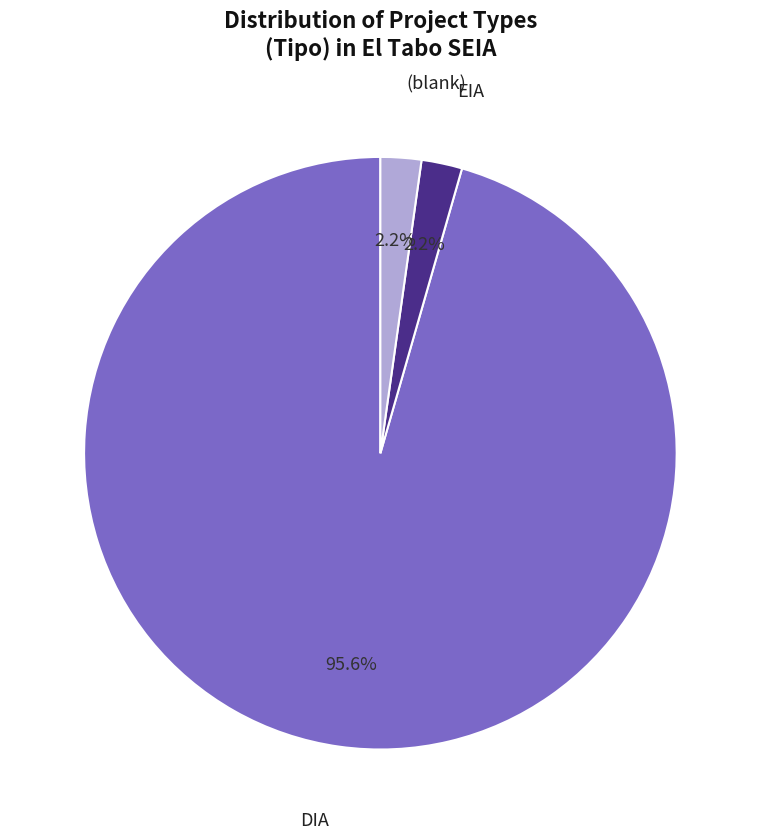

How many slices are in this pie chart?

3